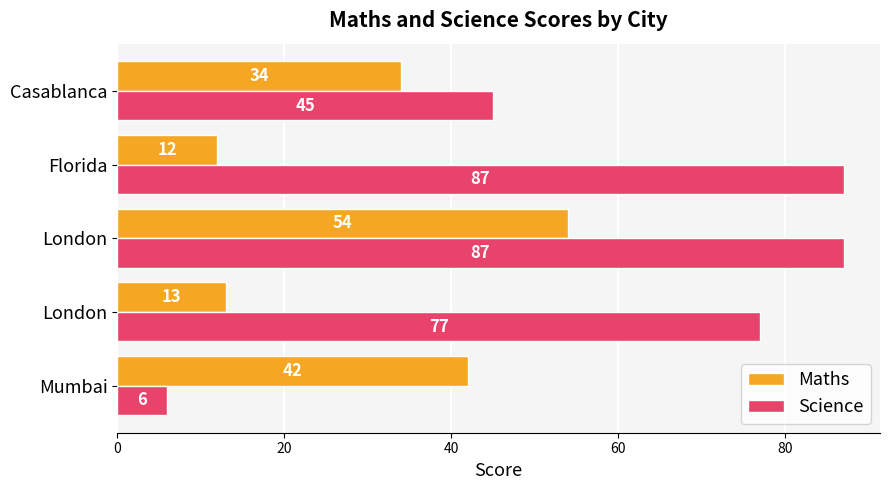

List the series in order of their overall mean, lowest first.

Maths, Science